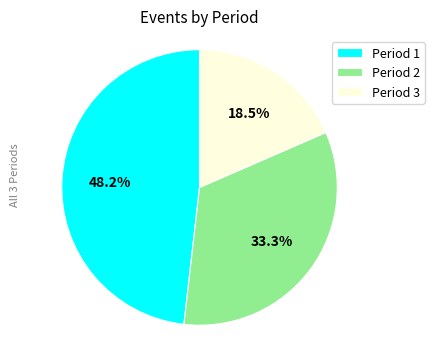

Count the number of slices in the pie.

3